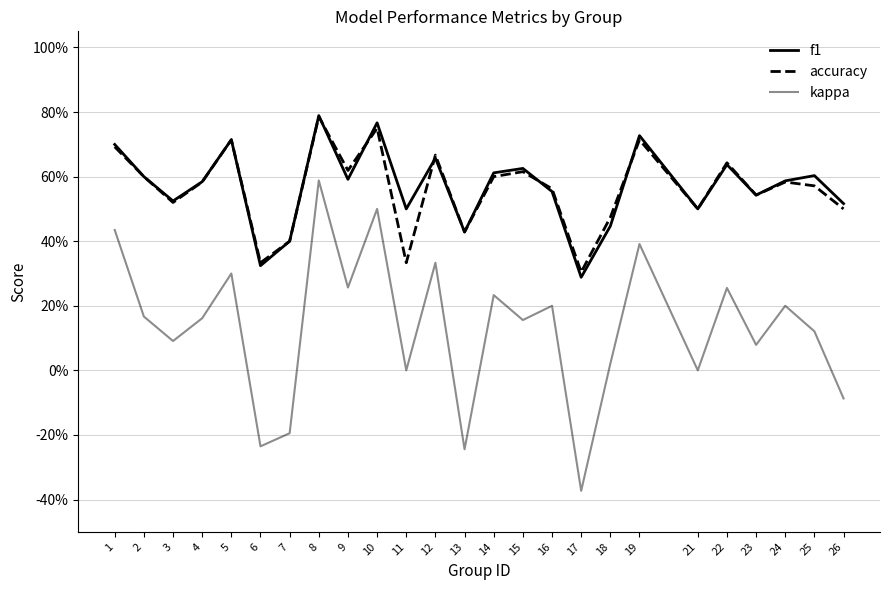

What is the value of the accuracy point at the 16th from the left?

0.6